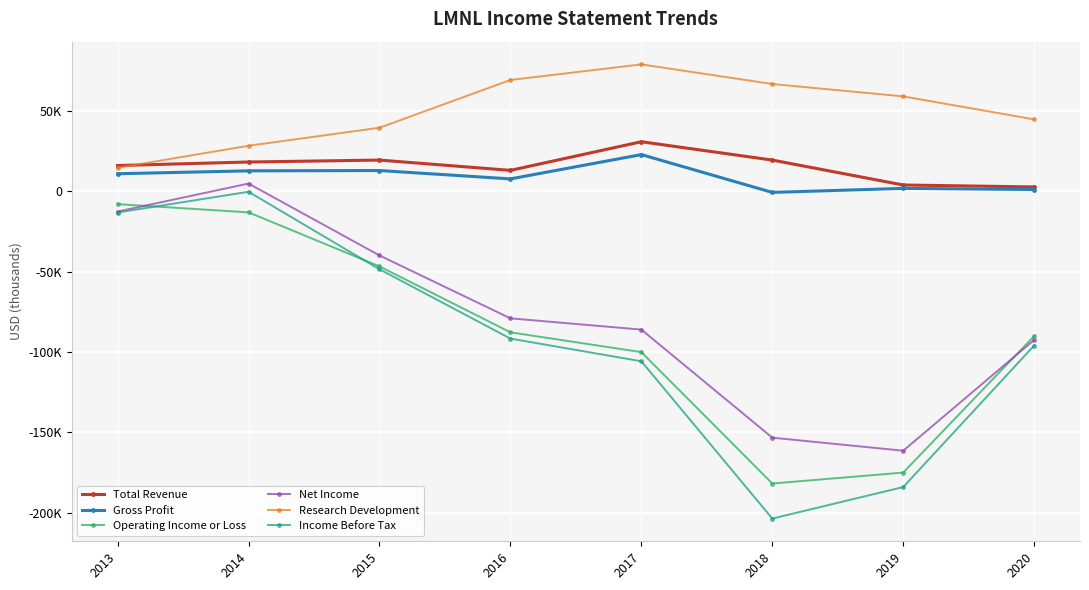

What is the greatest value displayed?

78800